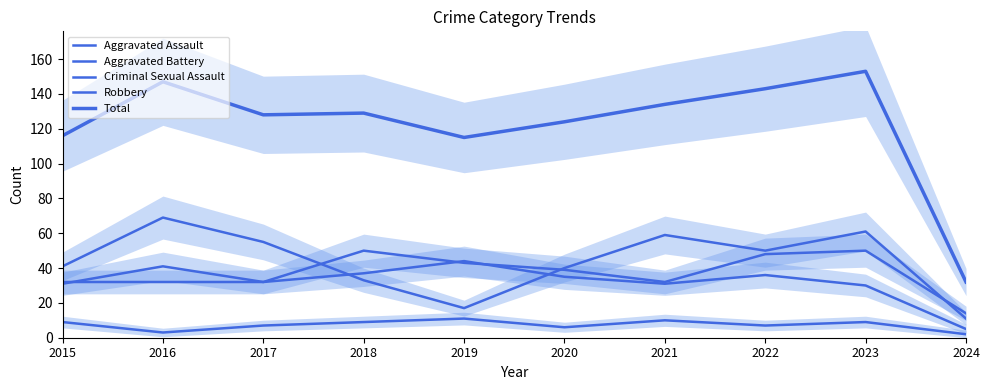

Which category has the highest value across all series?

2023